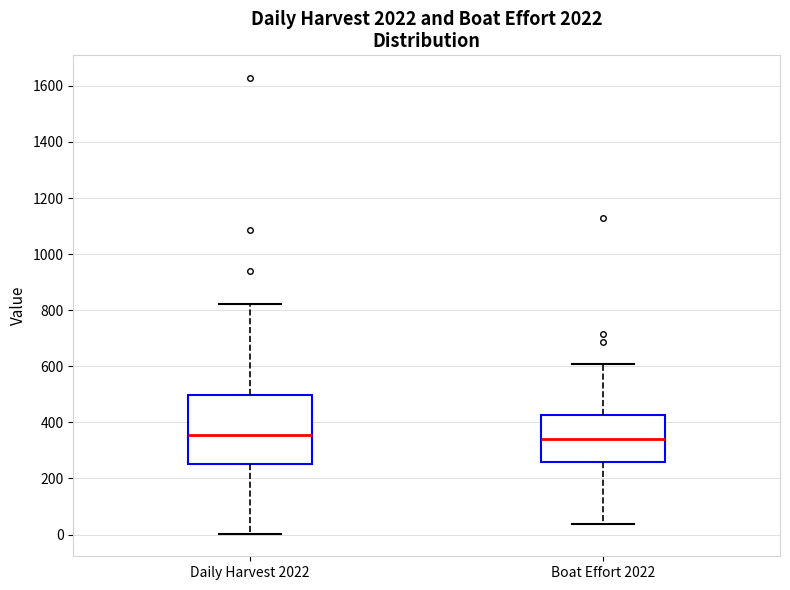

Which box is the tallest, from its lower edge to its upper edge?

Daily Harvest 2022